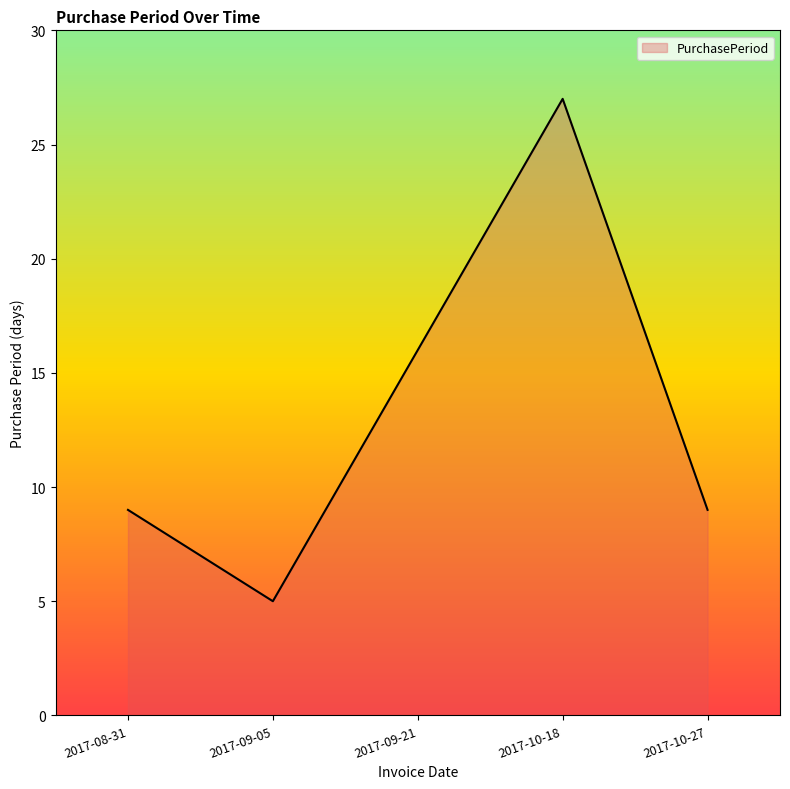

What is the average value?

13